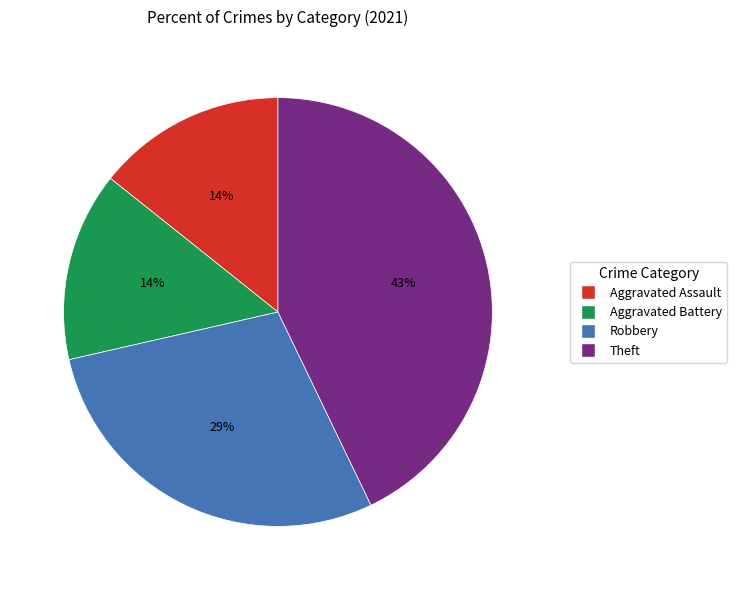

Do Theft and Aggravated Assault together represent more than half of the pie?

Yes